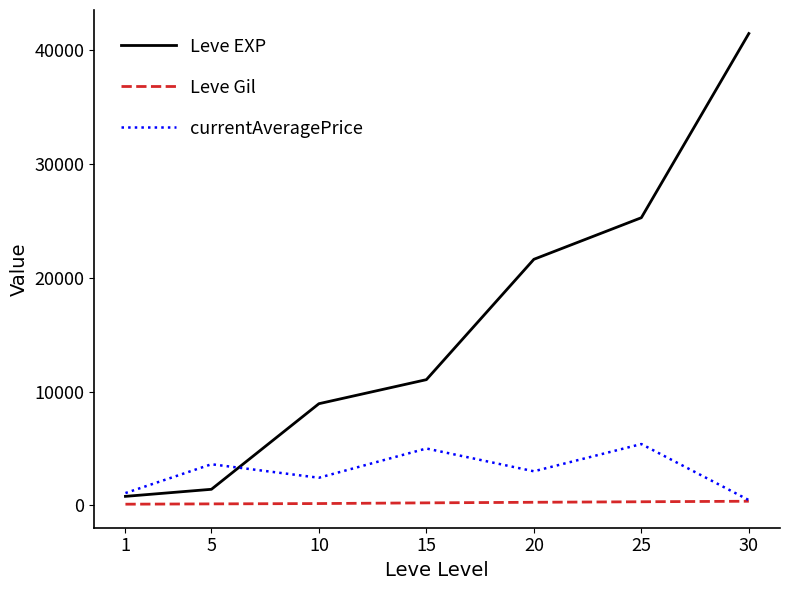

True or false: Leve EXP has more than 2 interior local peaks.

False